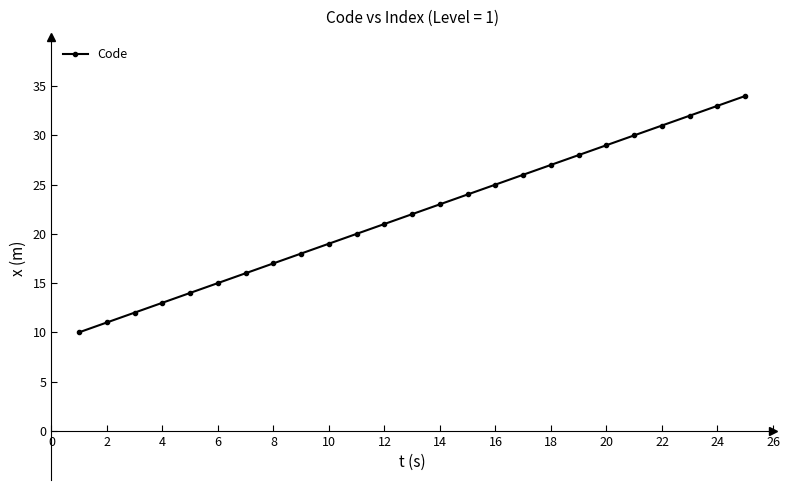

What is the minimum value shown in the chart?

10